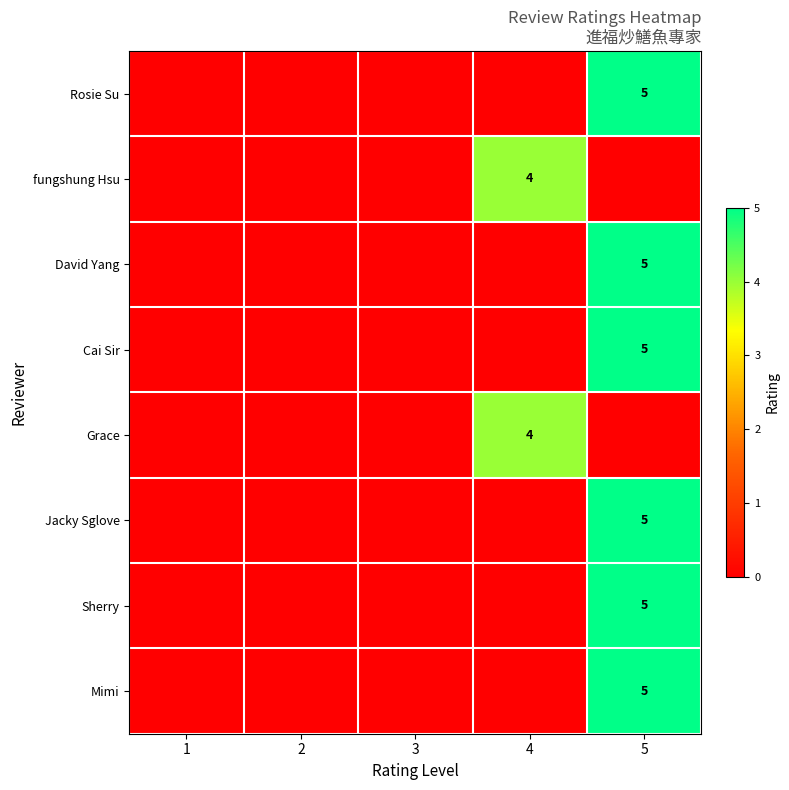

The value of Rosie Su at 5 is 3. True or false?

False